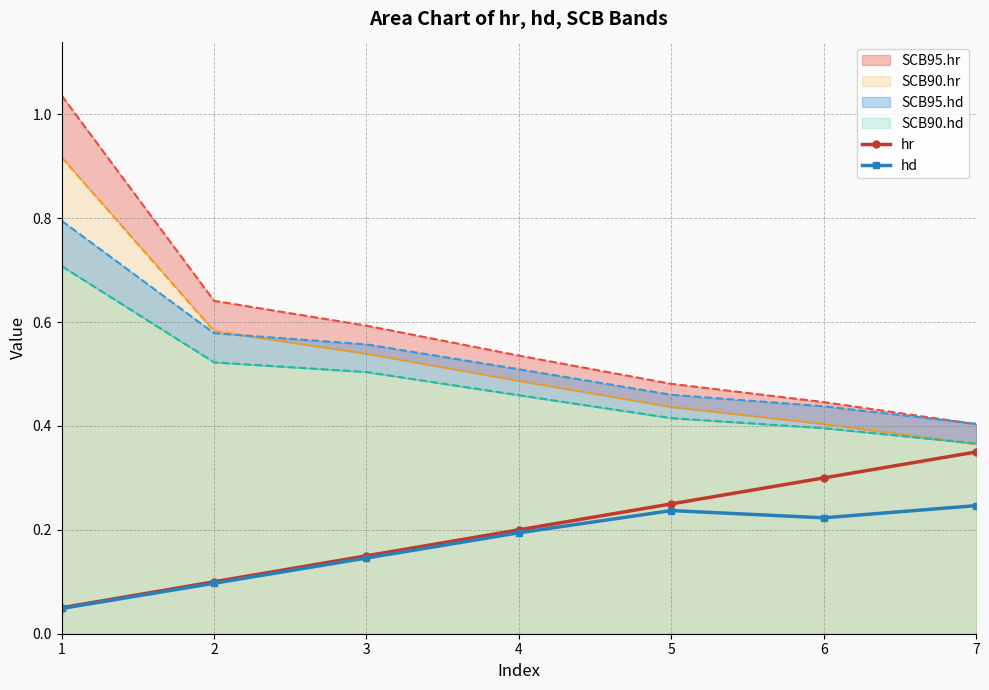

What is the difference between the highest and lowest values at 6?

0.1